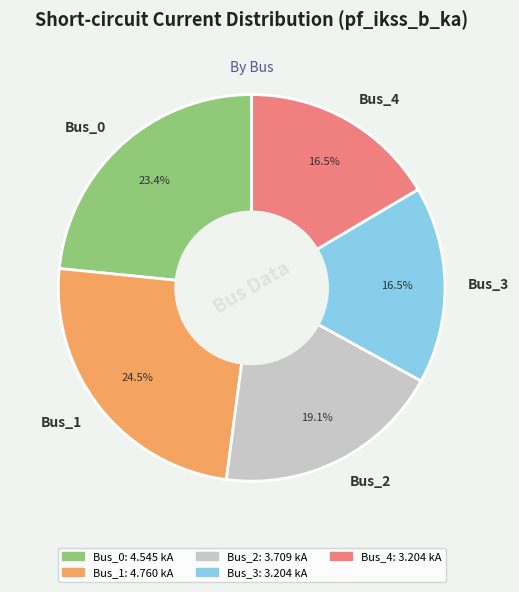

What percentage do Bus_0 and Bus_2 together represent?

42.5%